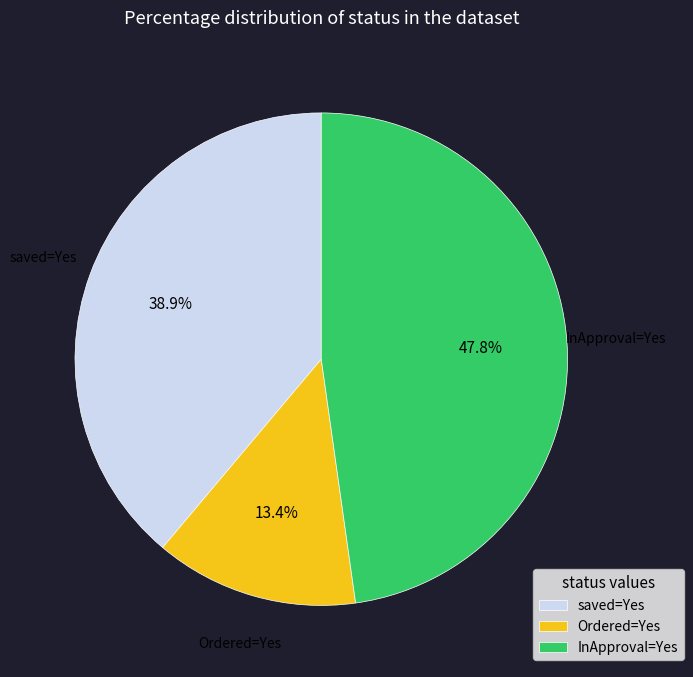

Does saved=Yes represent more than half of the total?

No